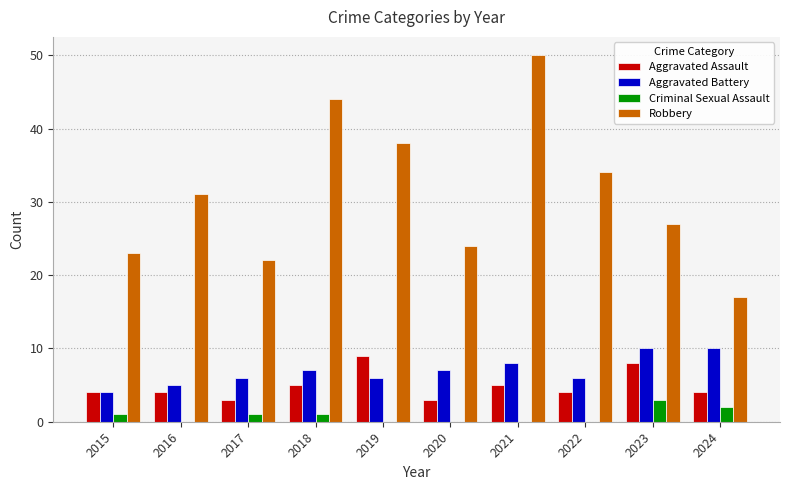

What is the highest value of the Aggravated Battery series?

10